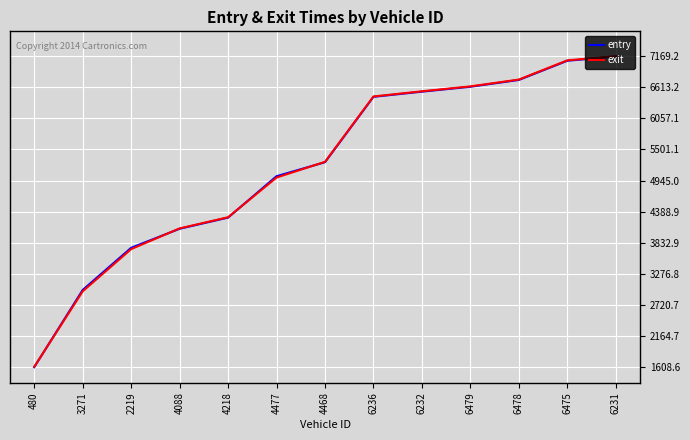

What position from the right is 4218?

9